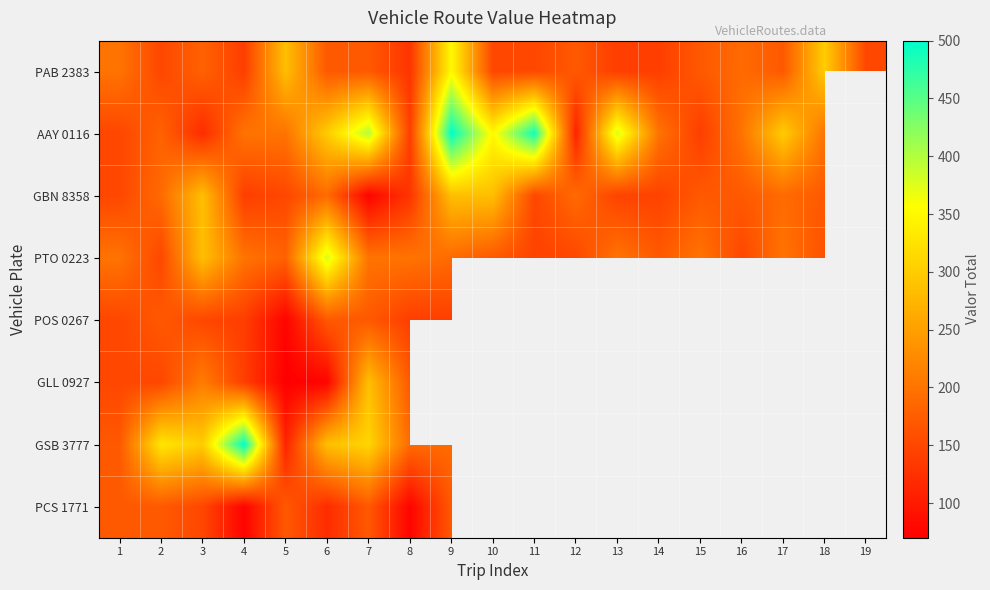

What value does the PTO 0223 series have at 16?

150.0